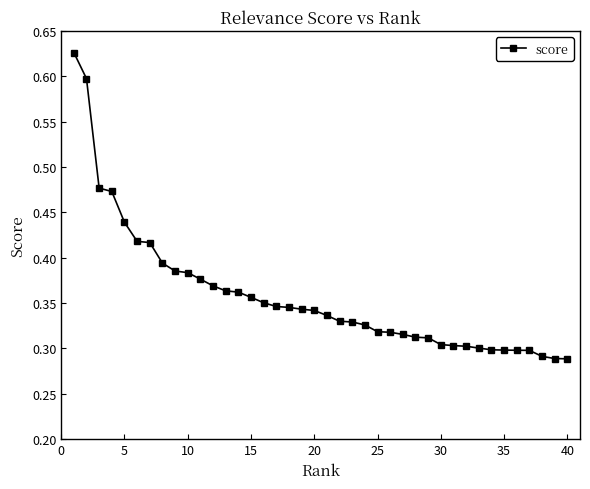

What is the sum of all values?

14.3